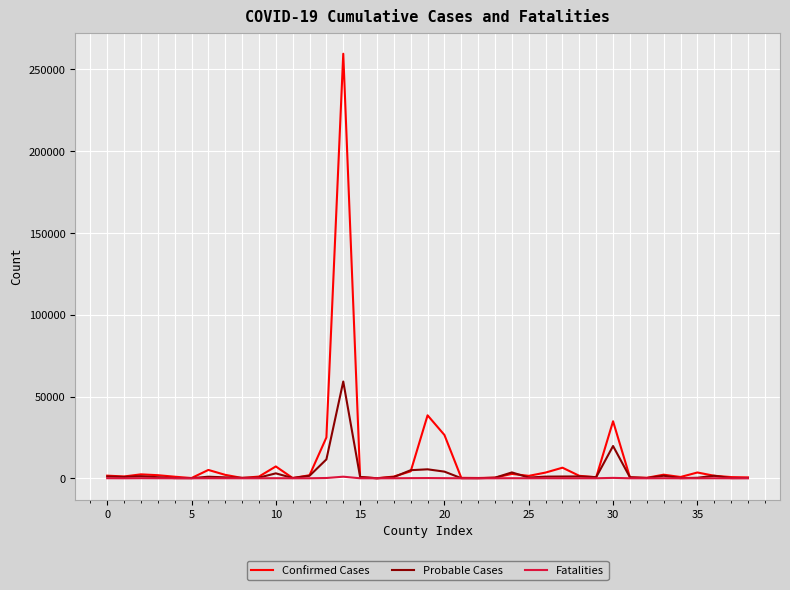

Which series has the largest range (max minus min)?

Confirmed Cases